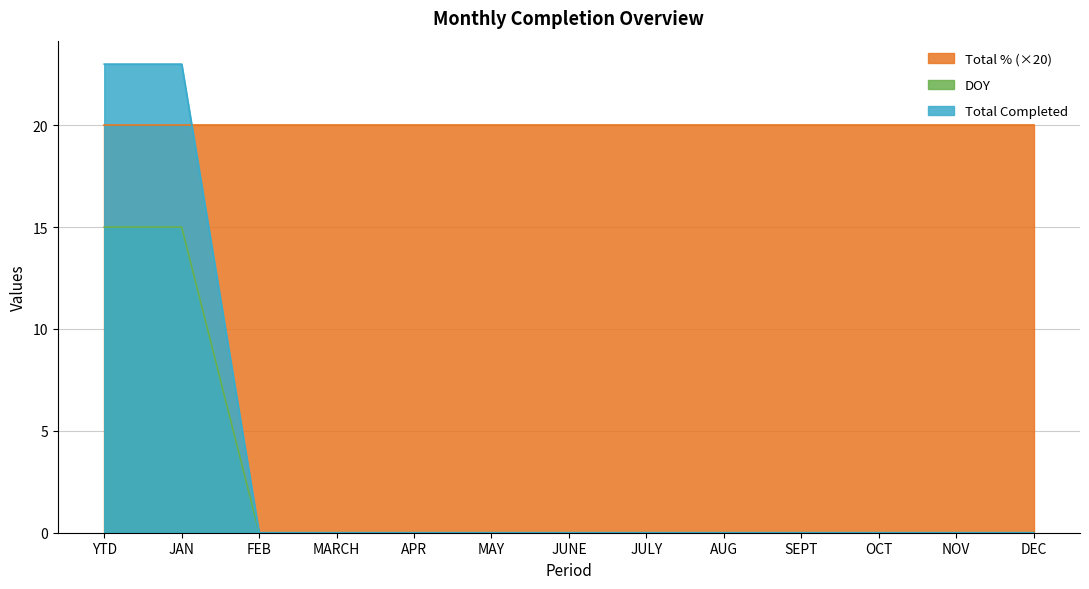

True or false: Total Completed has more than 0 interior local peaks.

False